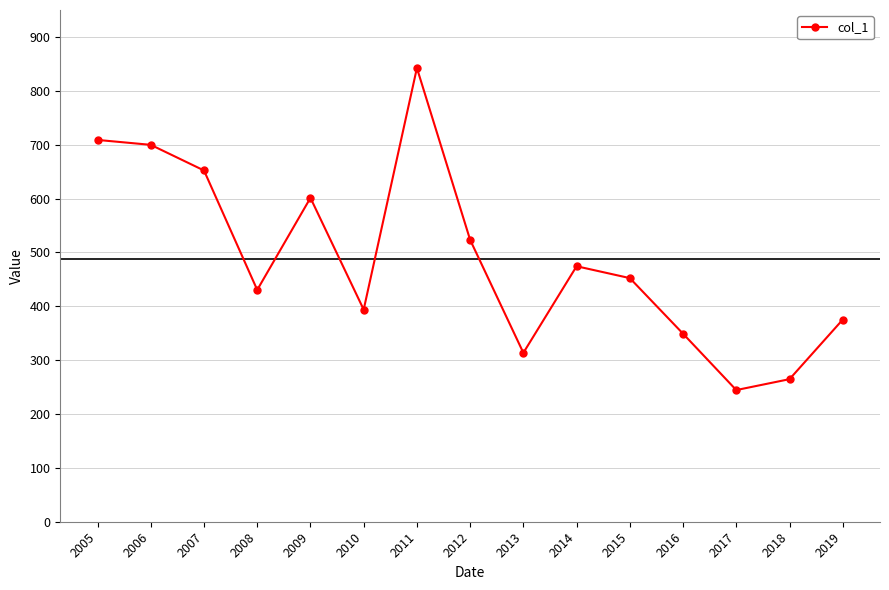

At which label does the data first exceed 452?

2005